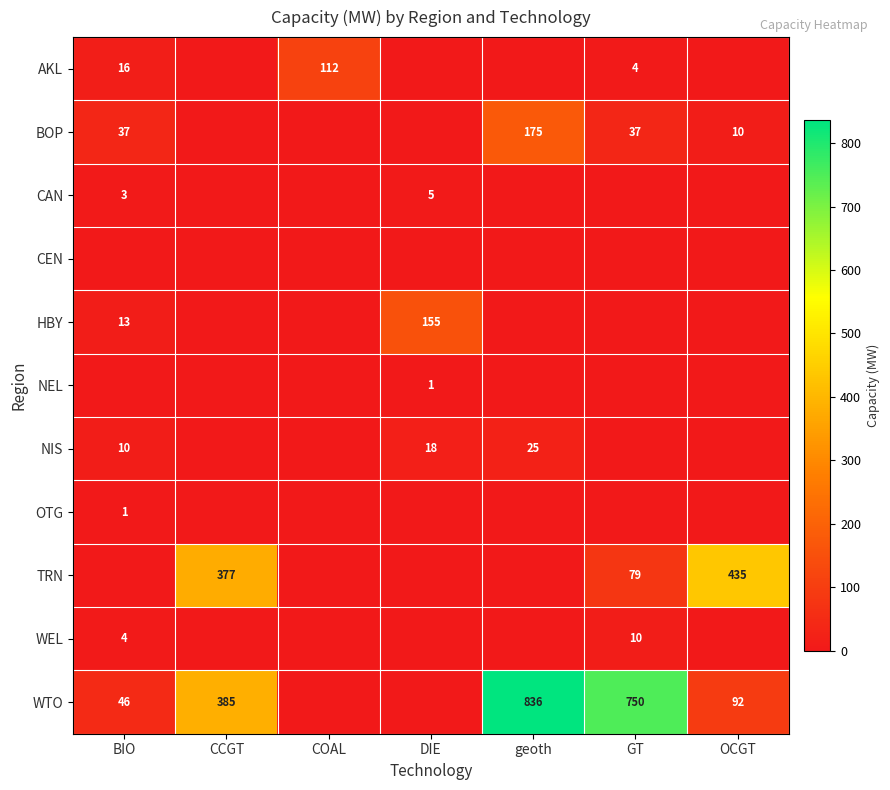

What is the sum of the HBY values at DIE and BIO?

168